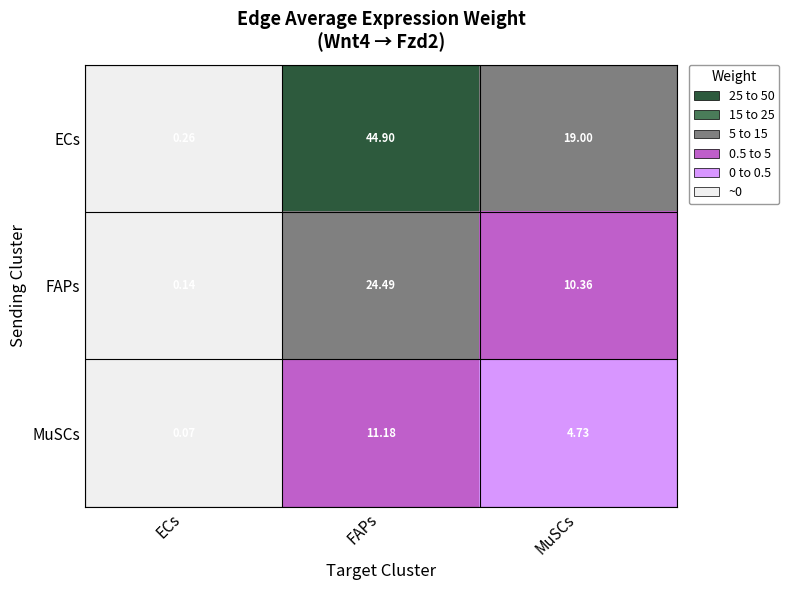

At which label does ECs first exceed 19?

FAPs